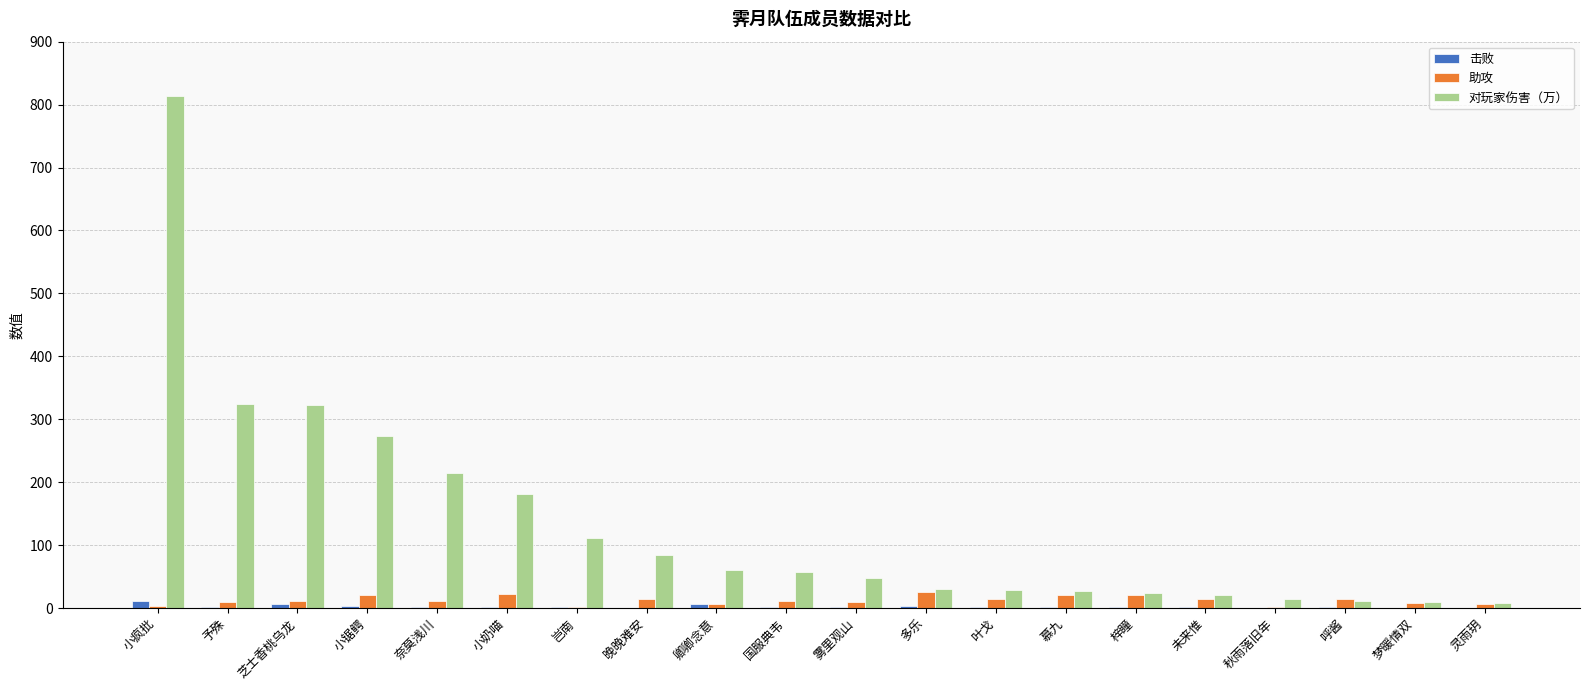

What are all the series names shown in the legend?

击败, 助攻, 对玩家伤害（万）